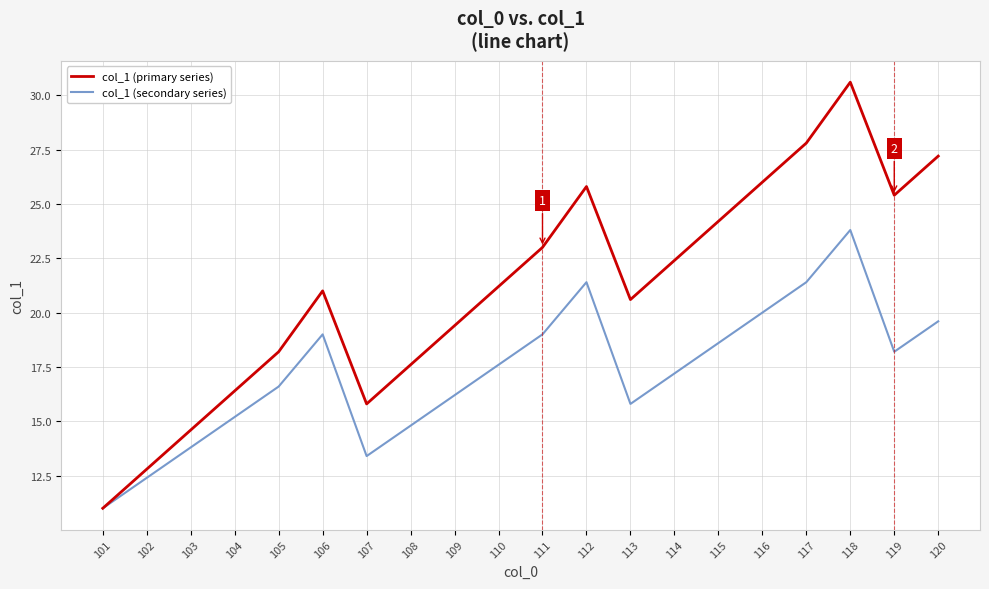

Rank the series at 114 from lowest to highest value.

col_1 (secondary series), col_1 (primary series)